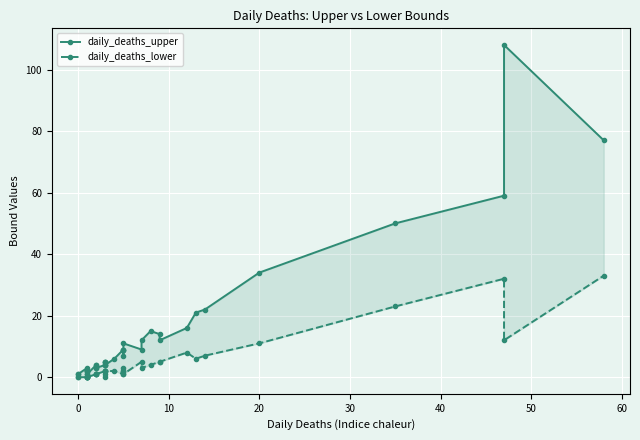

Which series has the widest spread of values?

daily_deaths_upper